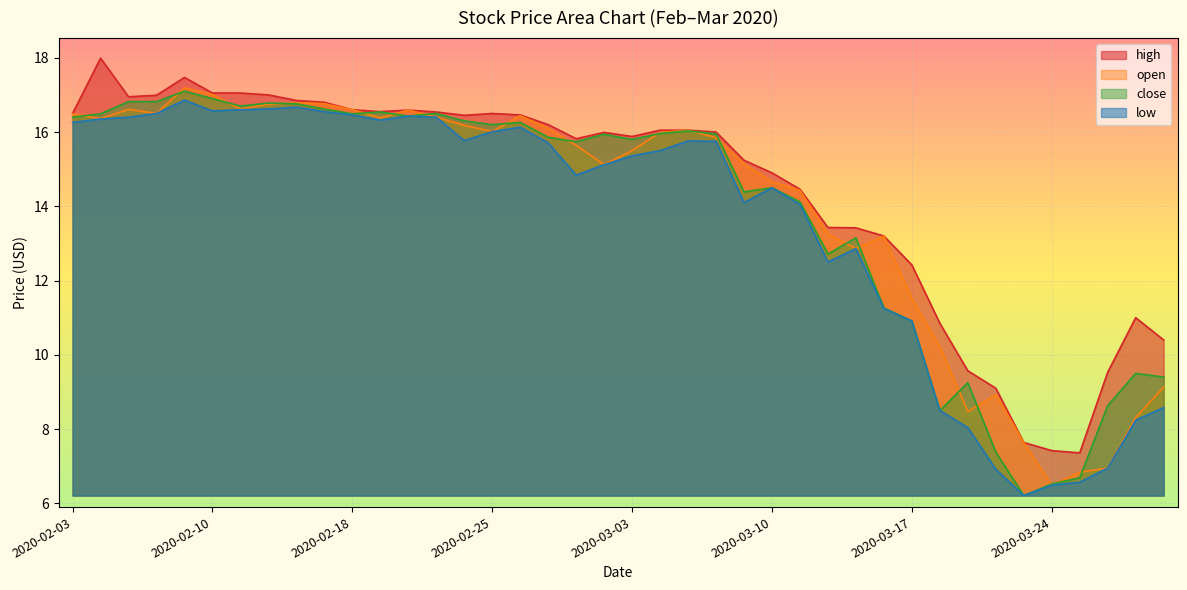

What is the maximum value for high?

18.0